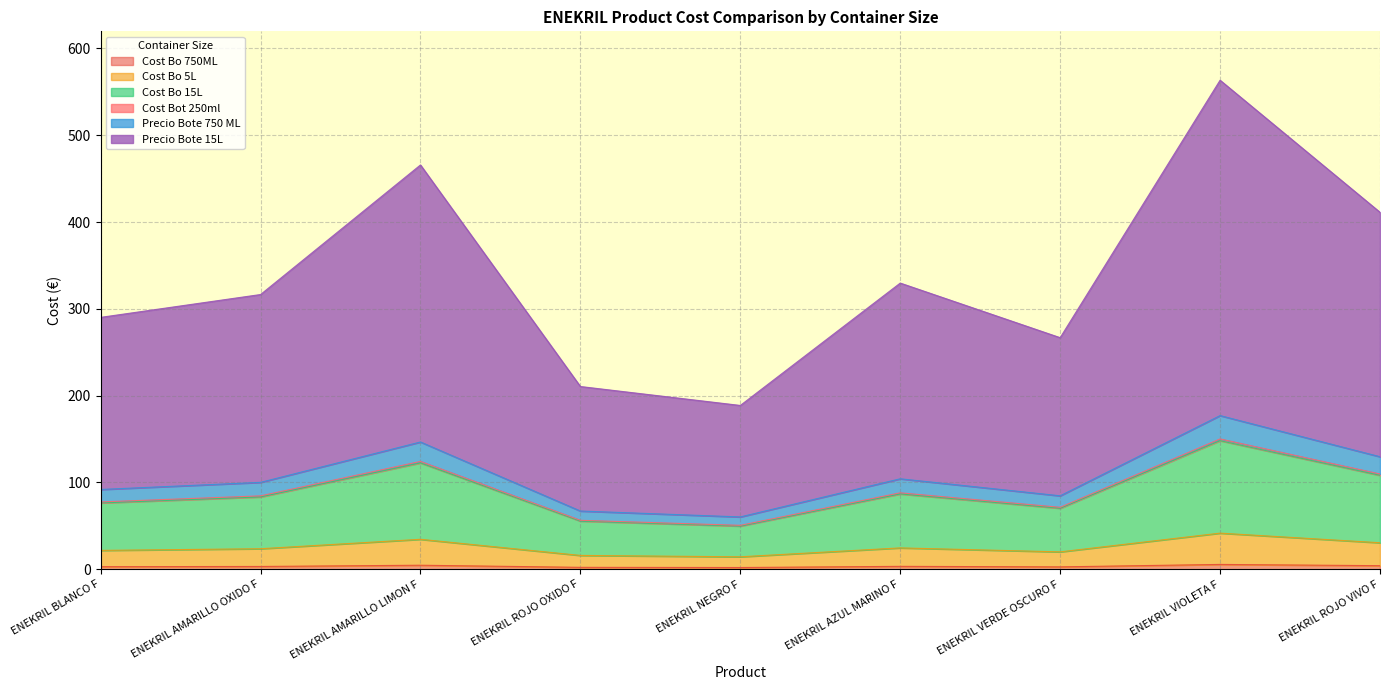

At which category is the sum across all series the highest?

ENEKRIL VIOLETA F